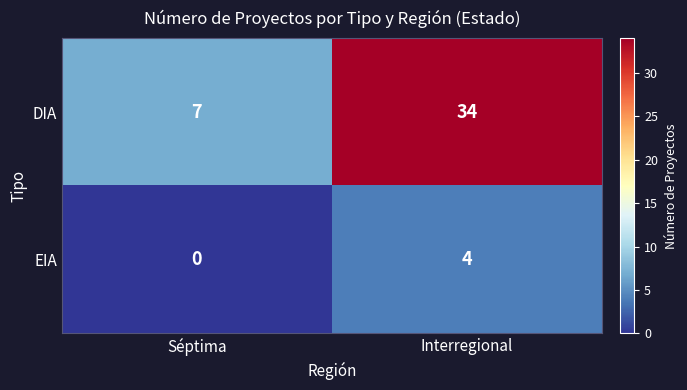

Which series has the largest range (max minus min)?

DIA